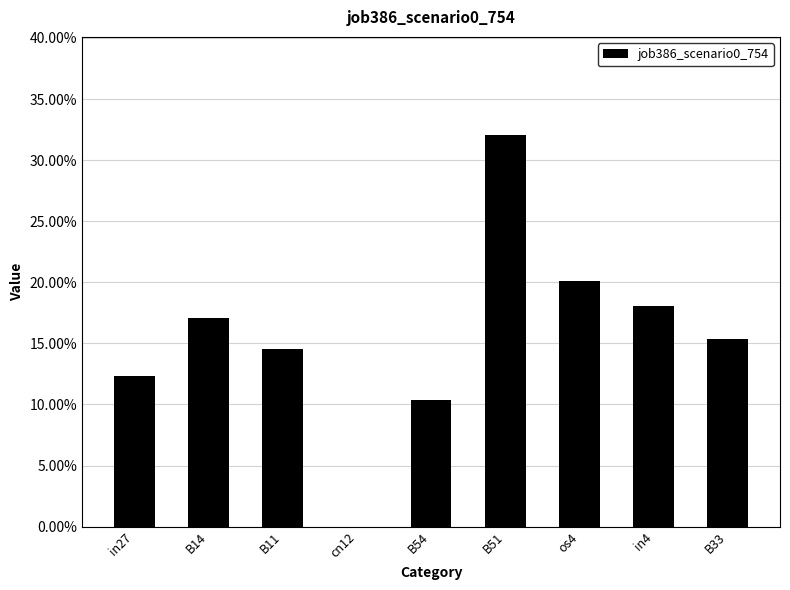

What position from the right is B51?

4